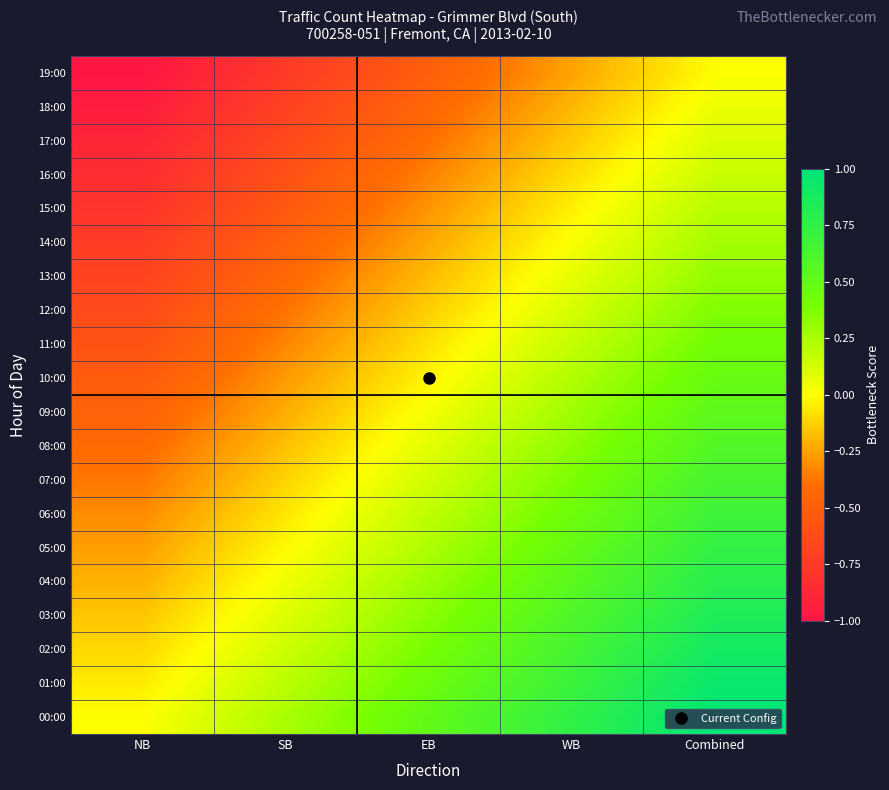

Reading right to left, extract all data points from this chart.

00:00: Combined=1.0	WB=0.8	EB=0.5	SB=0.2	NB=0.0
01:00: Combined=0.9	WB=0.7	EB=0.4	SB=0.2	NB=-0.1
02:00: Combined=0.9	WB=0.6	EB=0.4	SB=0.1	NB=-0.1
03:00: Combined=0.8	WB=0.6	EB=0.3	SB=0.1	NB=-0.2
04:00: Combined=0.8	WB=0.5	EB=0.3	SB=0.0	NB=-0.2
05:00: Combined=0.7	WB=0.5	EB=0.2	SB=-0.0	NB=-0.3
06:00: Combined=0.7	WB=0.4	EB=0.2	SB=-0.1	NB=-0.3
07:00: Combined=0.6	WB=0.4	EB=0.1	SB=-0.1	NB=-0.4
08:00: Combined=0.6	WB=0.3	EB=0.1	SB=-0.2	NB=-0.4
09:00: Combined=0.5	WB=0.3	EB=0.0	SB=-0.2	NB=-0.5
10:00: Combined=0.5	WB=0.2	EB=-0.0	SB=-0.3	NB=-0.5
11:00: Combined=0.4	WB=0.2	EB=-0.1	SB=-0.3	NB=-0.6
12:00: Combined=0.4	WB=0.1	EB=-0.1	SB=-0.4	NB=-0.6
13:00: Combined=0.3	WB=0.1	EB=-0.2	SB=-0.4	NB=-0.7
14:00: Combined=0.3	WB=0.0	EB=-0.2	SB=-0.5	NB=-0.7
15:00: Combined=0.2	WB=-0.0	EB=-0.3	SB=-0.5	NB=-0.8
16:00: Combined=0.2	WB=-0.1	EB=-0.3	SB=-0.6	NB=-0.8
17:00: Combined=0.1	WB=-0.1	EB=-0.4	SB=-0.6	NB=-0.9
18:00: Combined=0.1	WB=-0.2	EB=-0.4	SB=-0.7	NB=-0.9
19:00: Combined=0.0	WB=-0.2	EB=-0.5	SB=-0.8	NB=-1.0